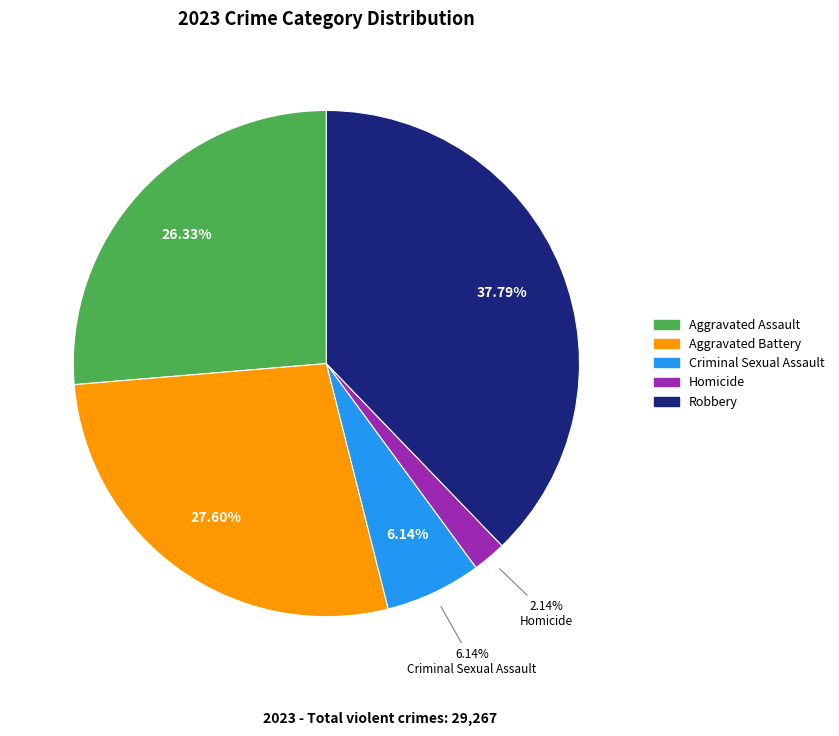

To the nearest percent, what is the difference between the largest and smallest slice percentages?

36%